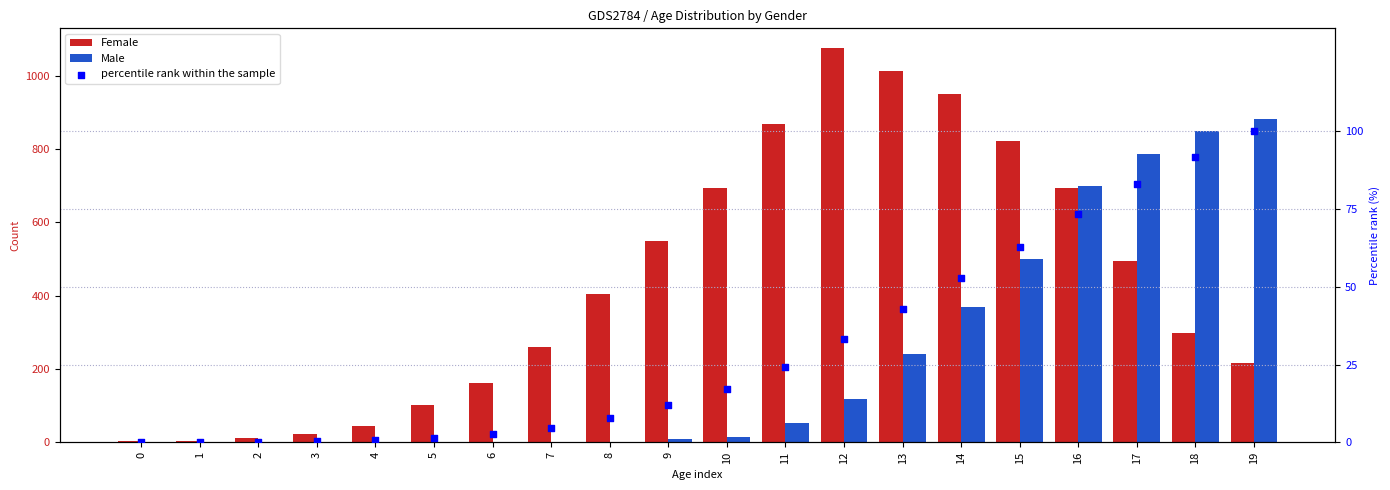

Which series has the largest total across all categories?

Female